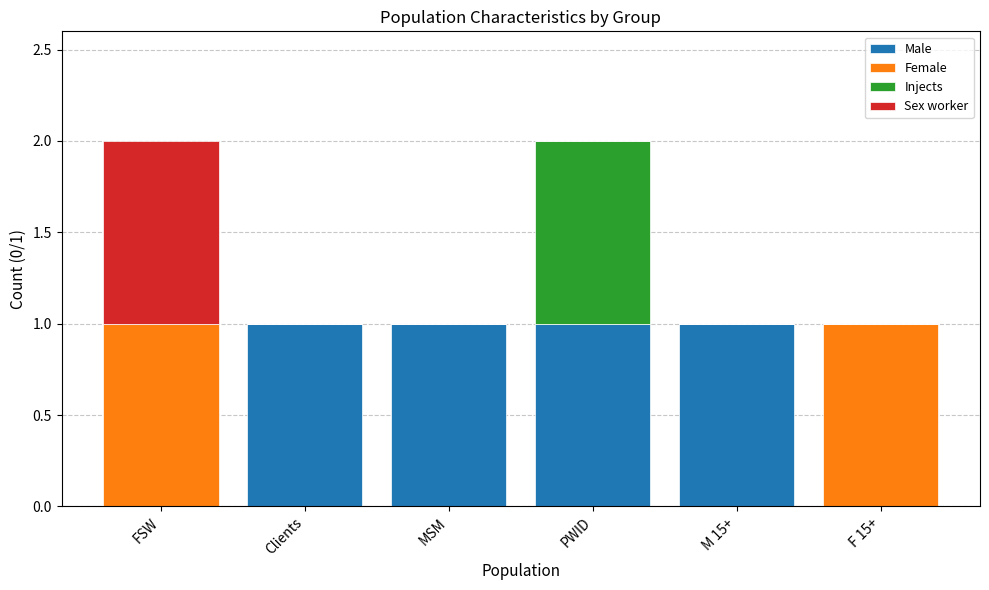

Is it true that Male equals 0 at F 15+?

True